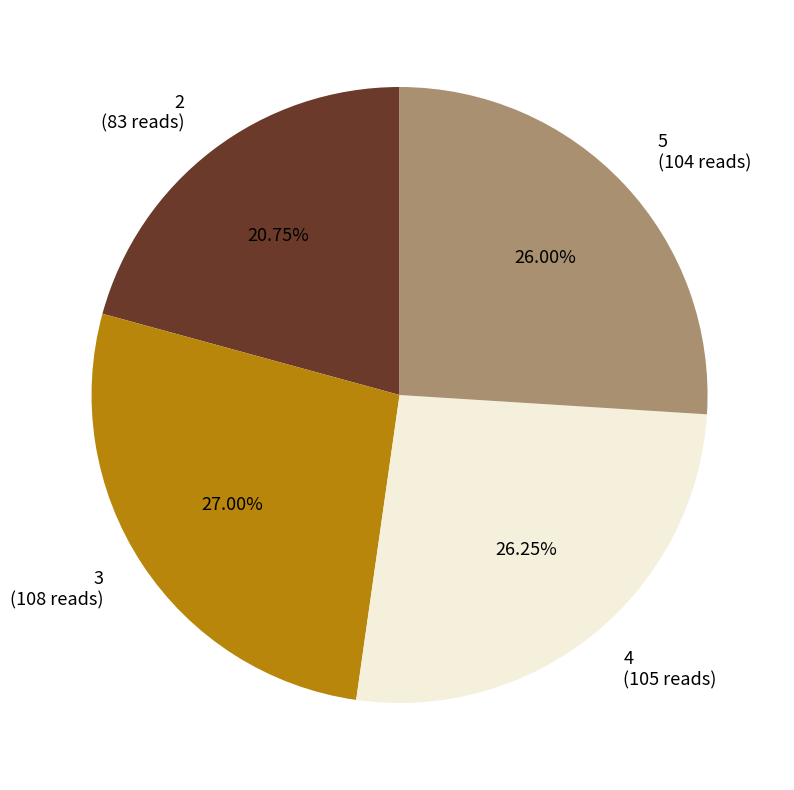

True or false: 2 accounts for 32% of the total.

False